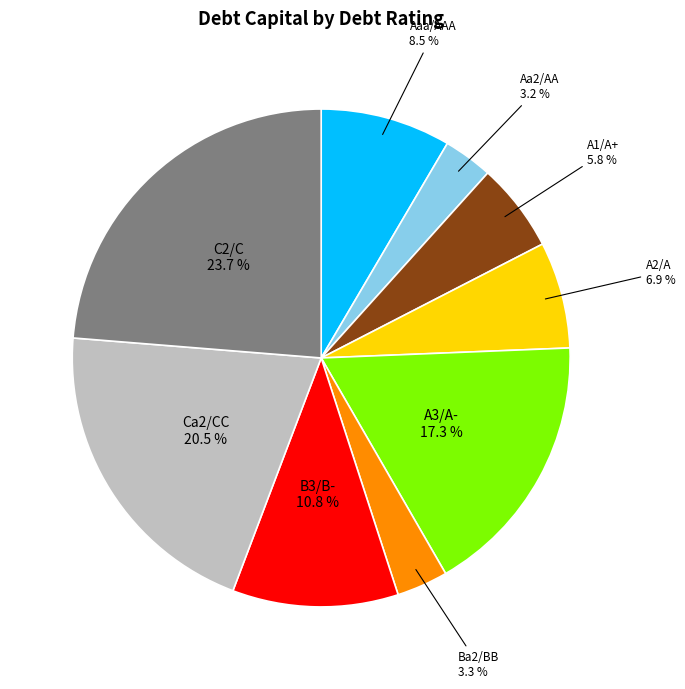

How many slices are in this pie chart?

9